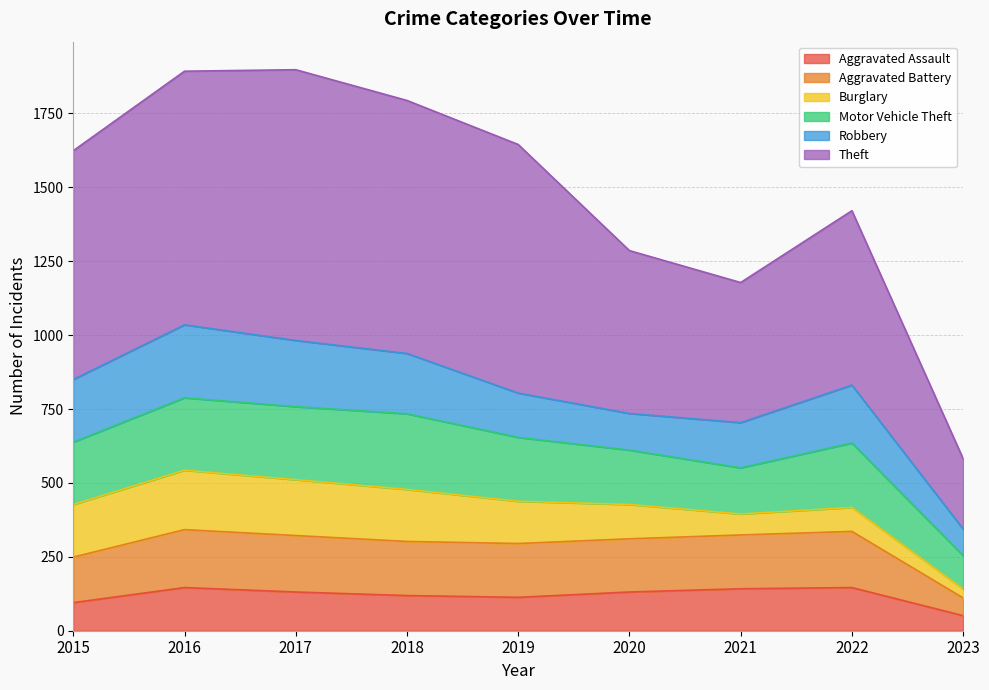

Where does the Theft series first go above 1624?

2016